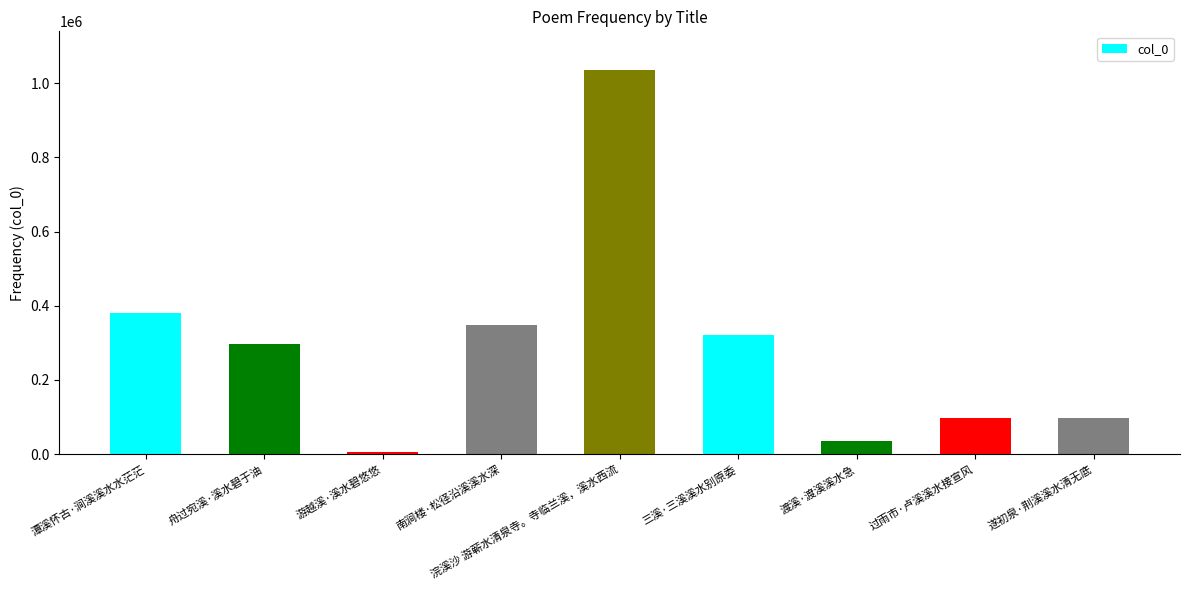

What is the sum of the values at 遂初泉·荆溪溪水清无底 and 浣溪沙 游蕲水清泉寺。寺临兰溪，溪水西流?

1133982